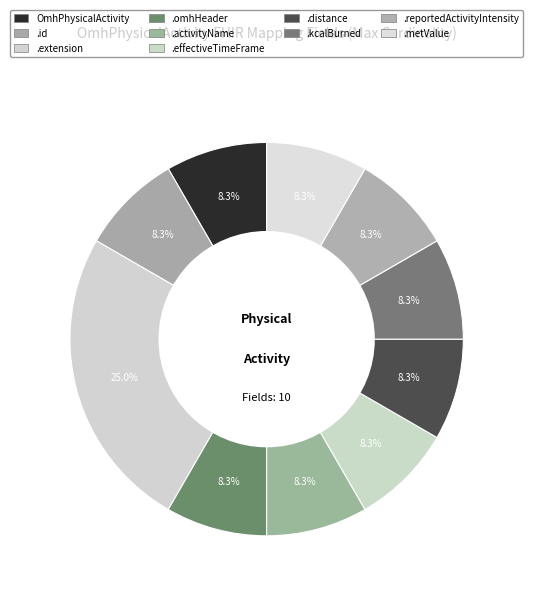

Count the number of slices in the pie.

10